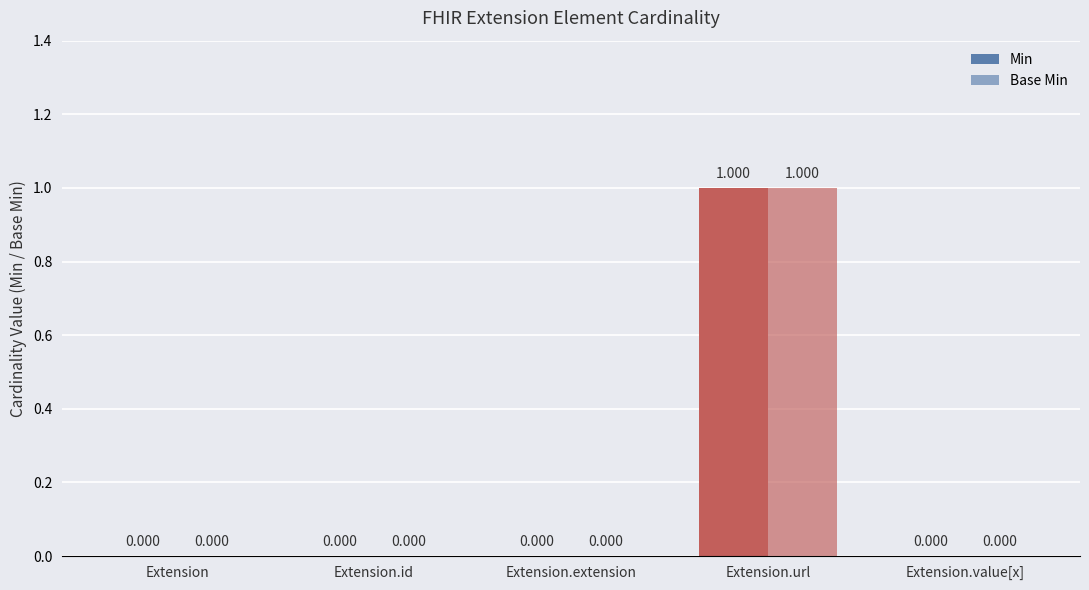

How many groups of bars are there?

5